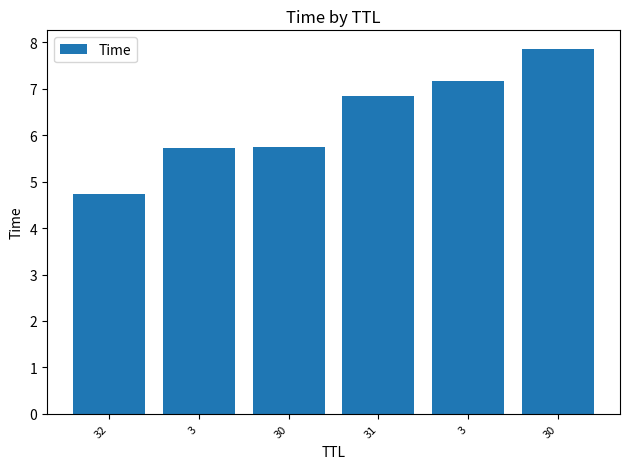

Are the bars horizontal?

No